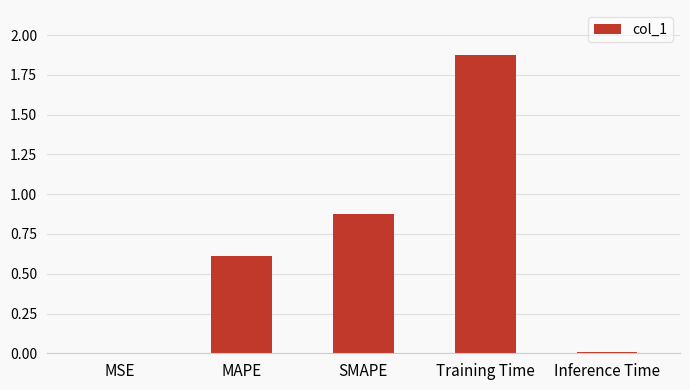

At which category does the chart reach its peak across all series?

Training Time